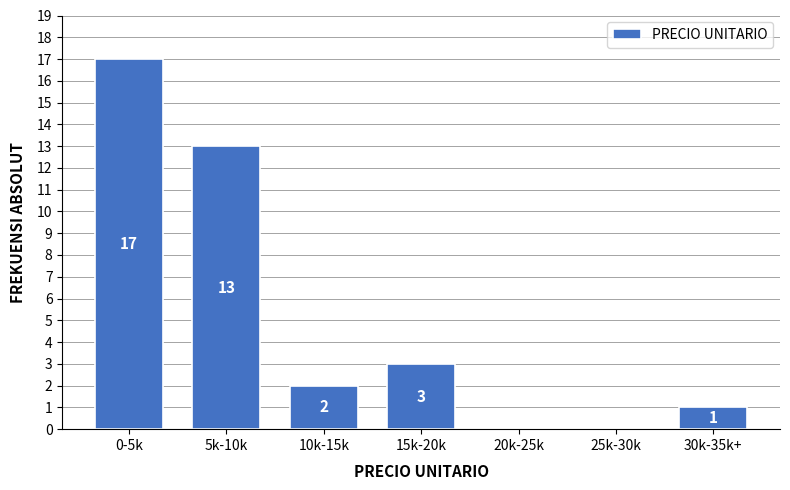

Reading right to left, extract all data points from this chart.

30k-35k+=1	25k-30k=0	20k-25k=0	15k-20k=3	10k-15k=2	5k-10k=13	0-5k=17